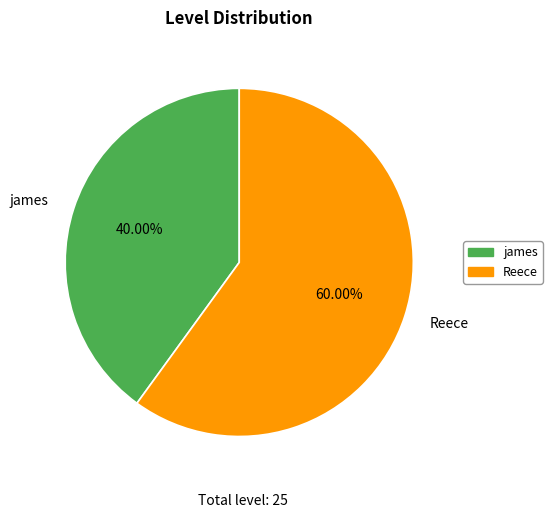

Is it true that Reece is 60% of the pie?

True